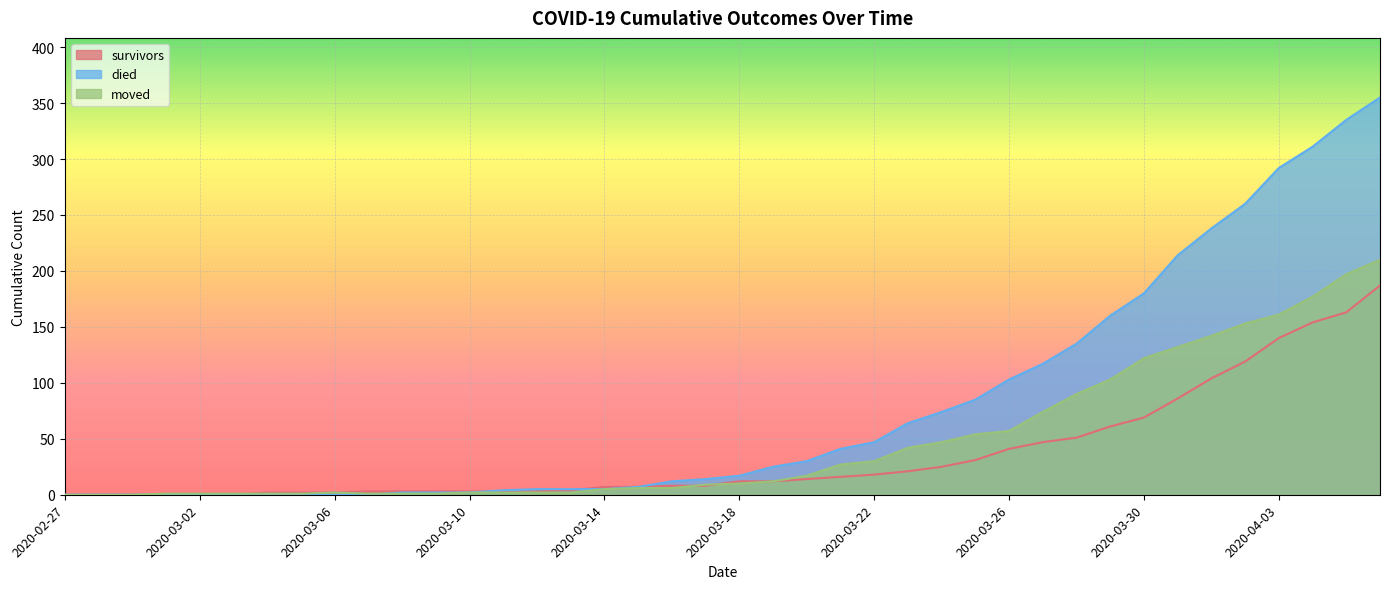

Which category has the lowest value in the moved series?

2020-02-27